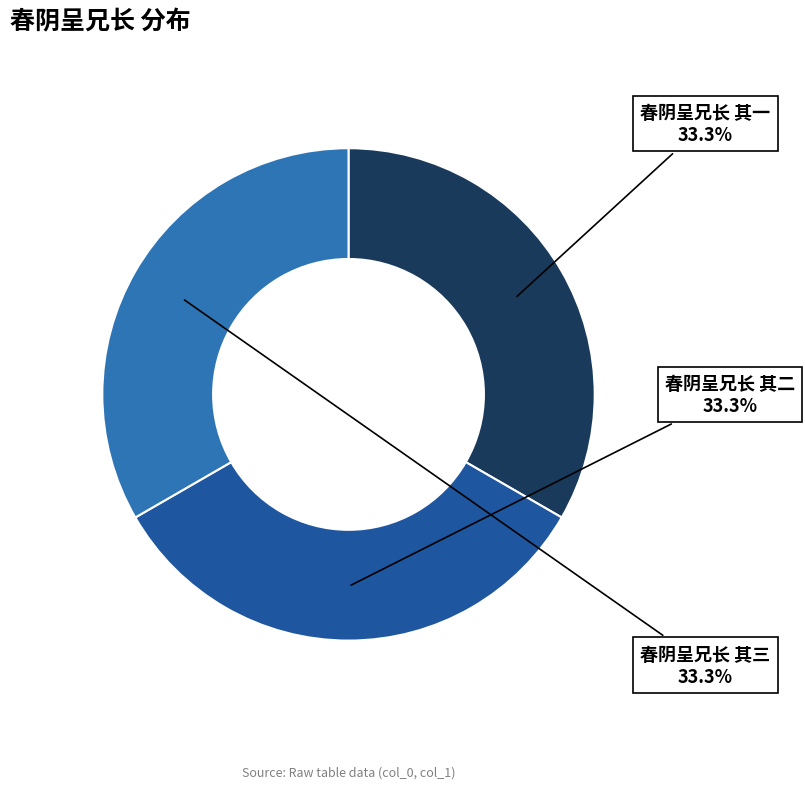

To the nearest percent, what percentage of the pie is 春阴呈兄长 其一?

33%